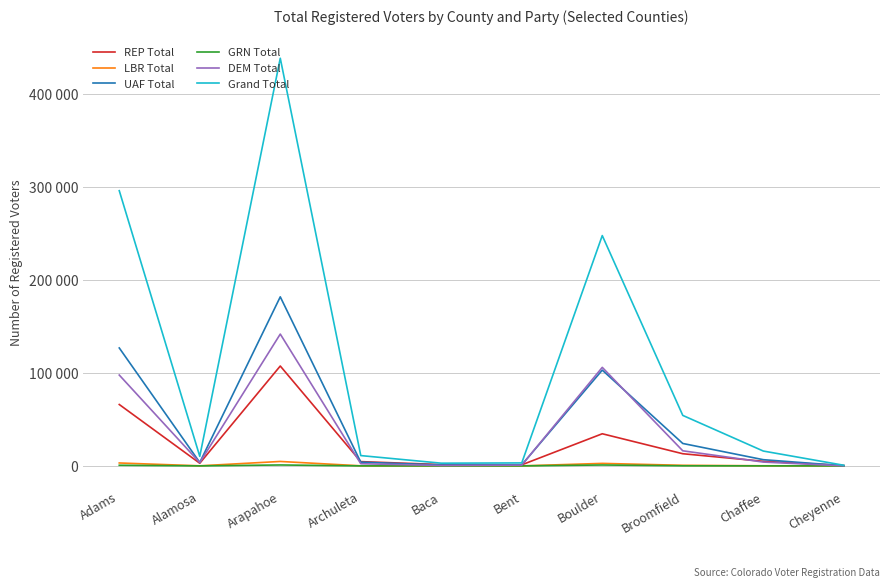

What is the difference between the maximum and minimum values in the UAF Total series?

181634